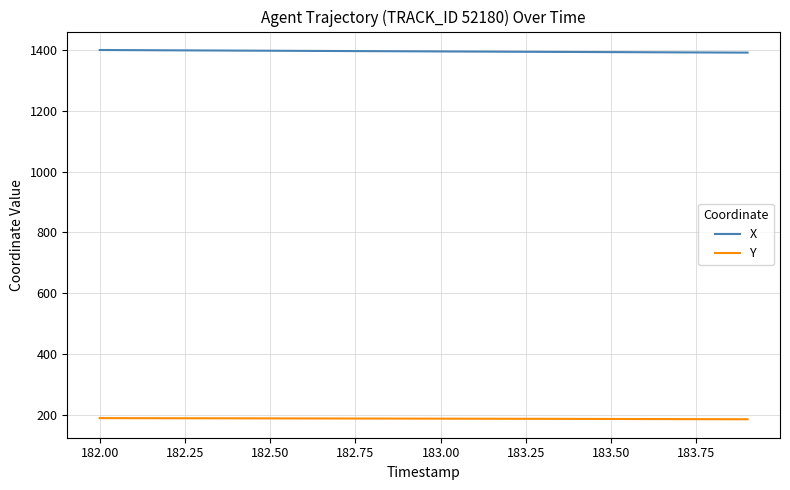

Rank the series by their average value, from lowest to highest.

Y, X